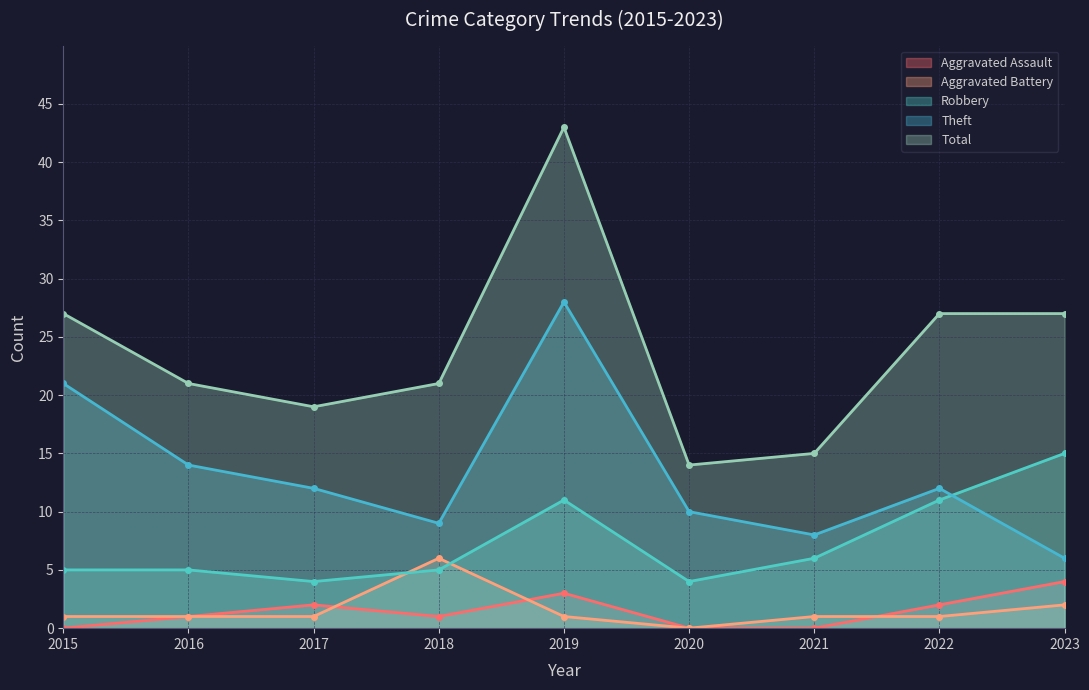

Rank the series by their maximum value, from highest to lowest.

Total, Theft, Robbery, Aggravated Battery, Aggravated Assault